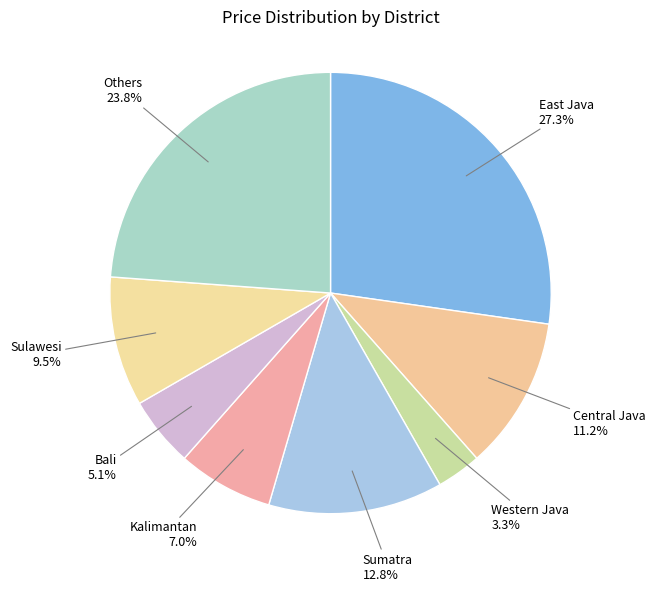

To the nearest percent, what percentage of the pie is Central Java?

11%